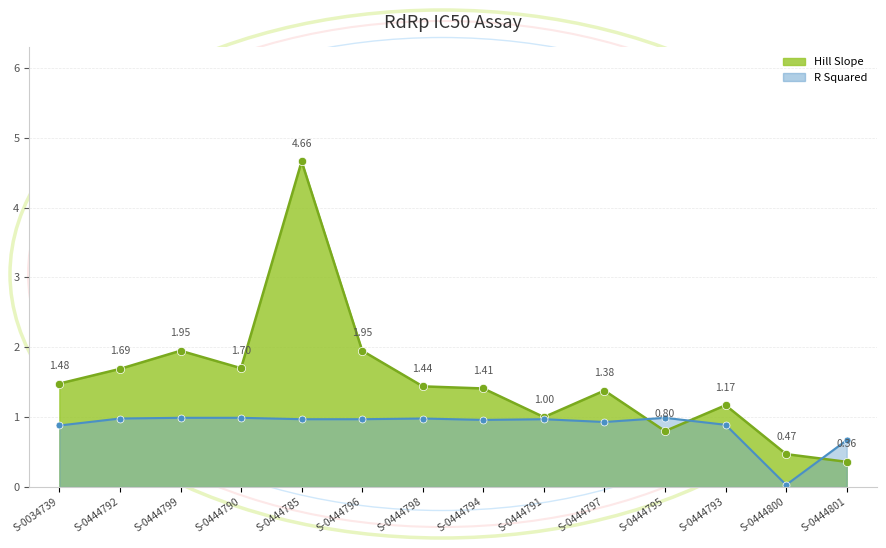

Rank the categories by R Squared value from highest to lowest.

S-0444799, S-0444790, S-0444795, S-0444792, S-0444798, S-0444785, S-0444796, S-0444791, S-0444794, S-0444797, S-0444793, S-0034739, S-0444801, S-0444800